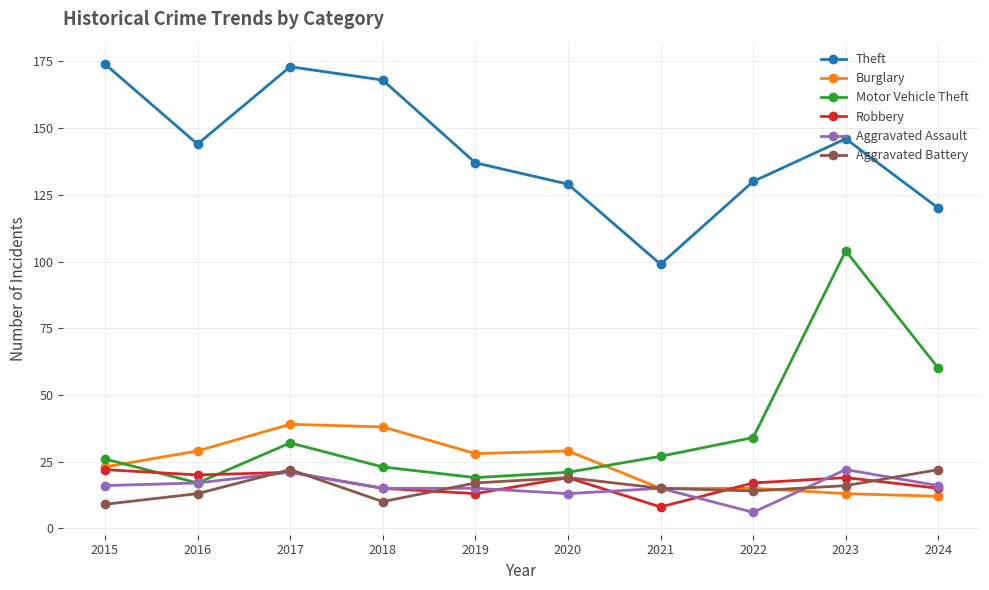

Does the chart display data point markers on the line(s)?

Yes